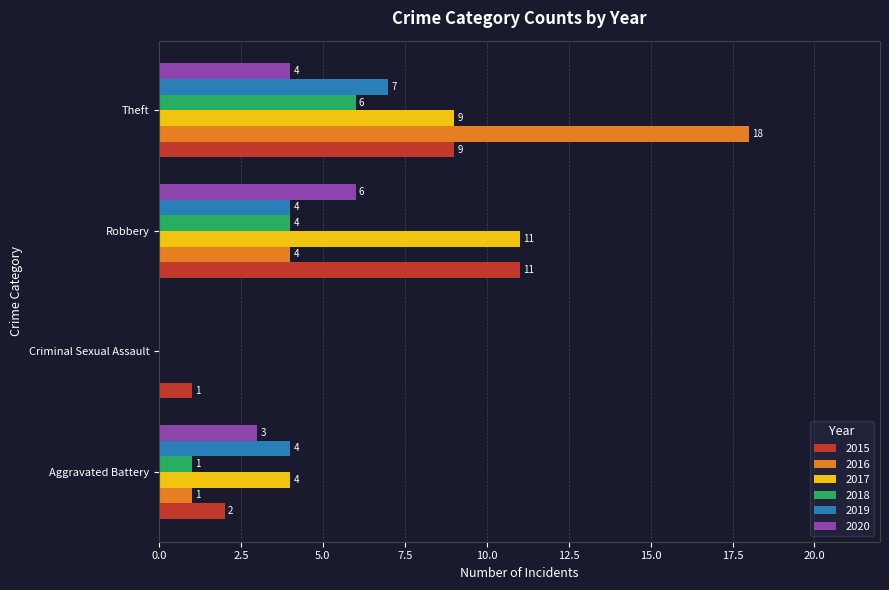

What is the highest value of the 2016 series?

18